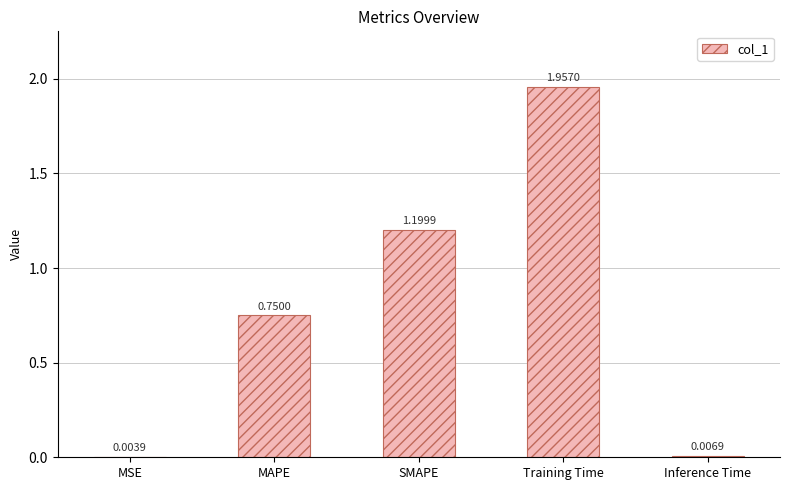

What is the change in value from MSE to MAPE?

+0.7